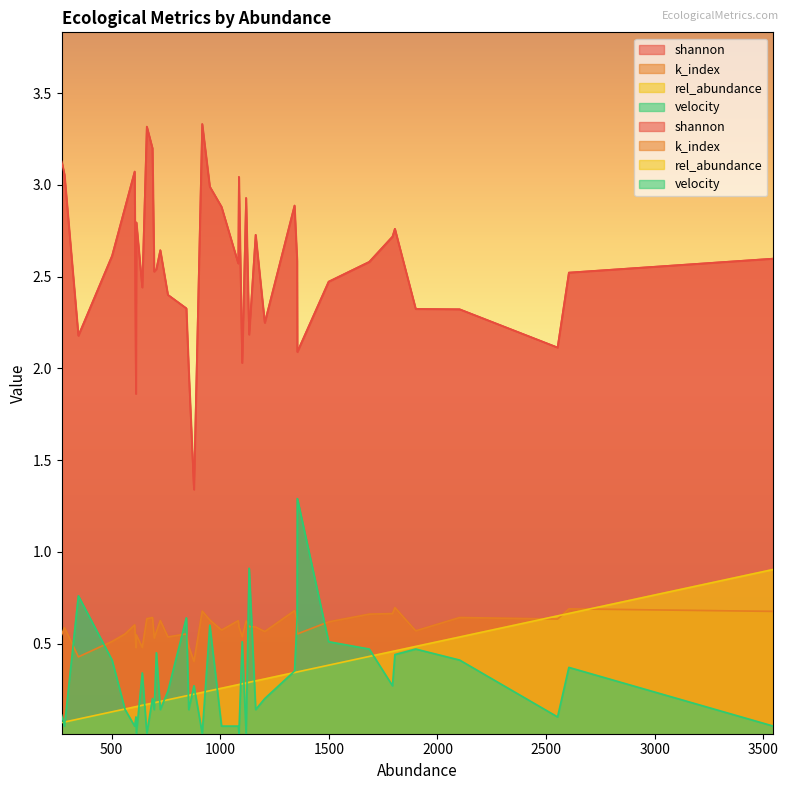

True or false: velocity and shannon cross at least once.

False